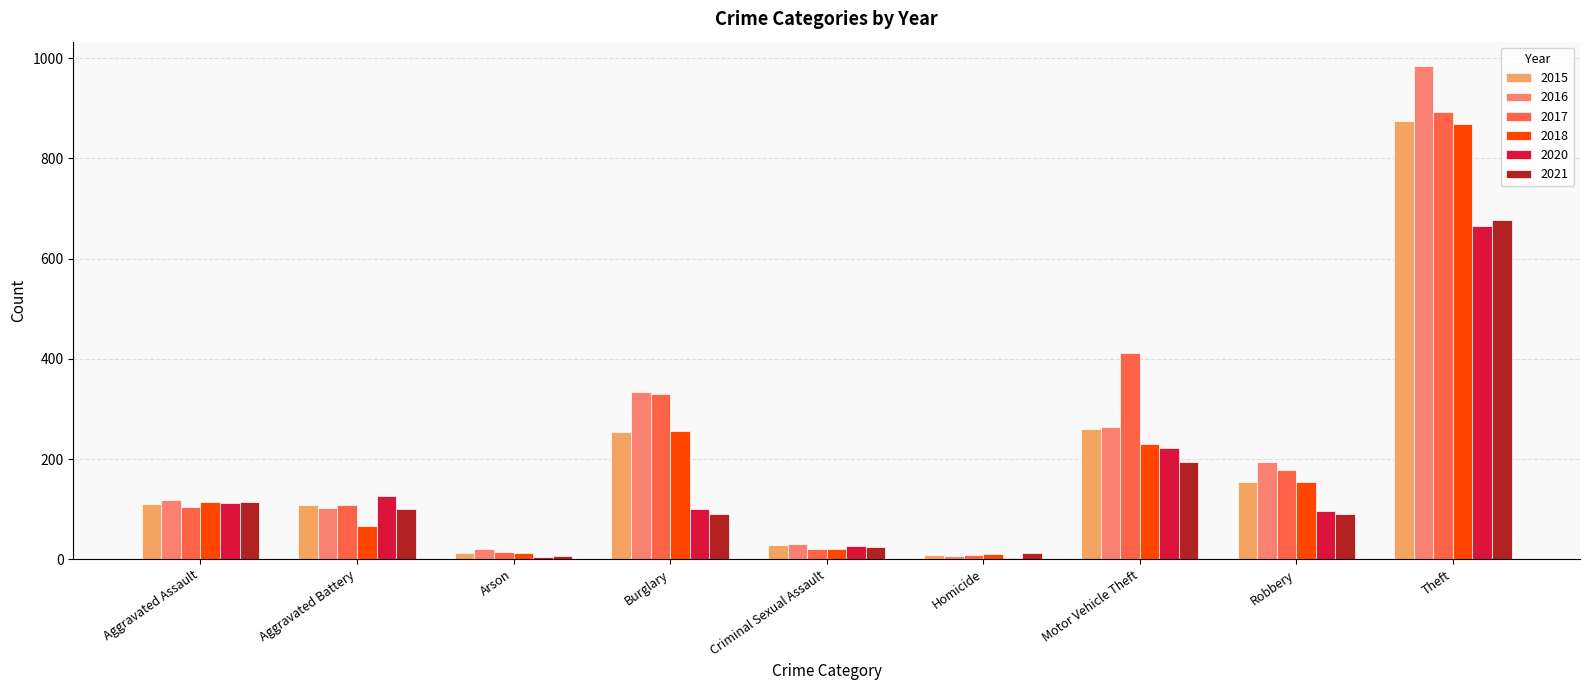

Read the 2021 value at Aggravated Assault.

115